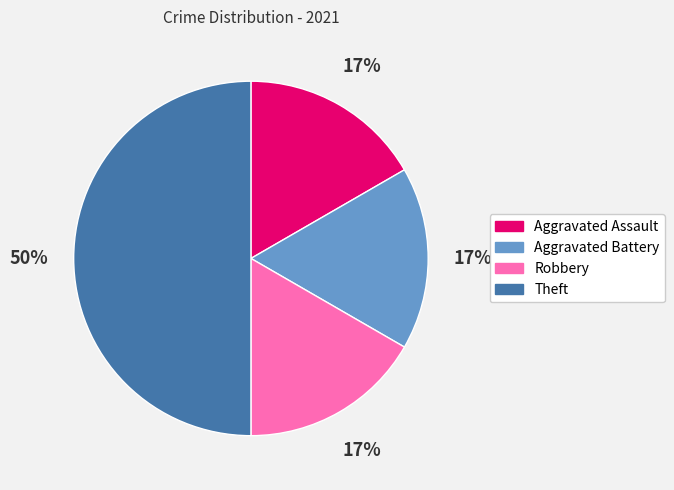

True or false: Robbery accounts for 22% of the total.

False